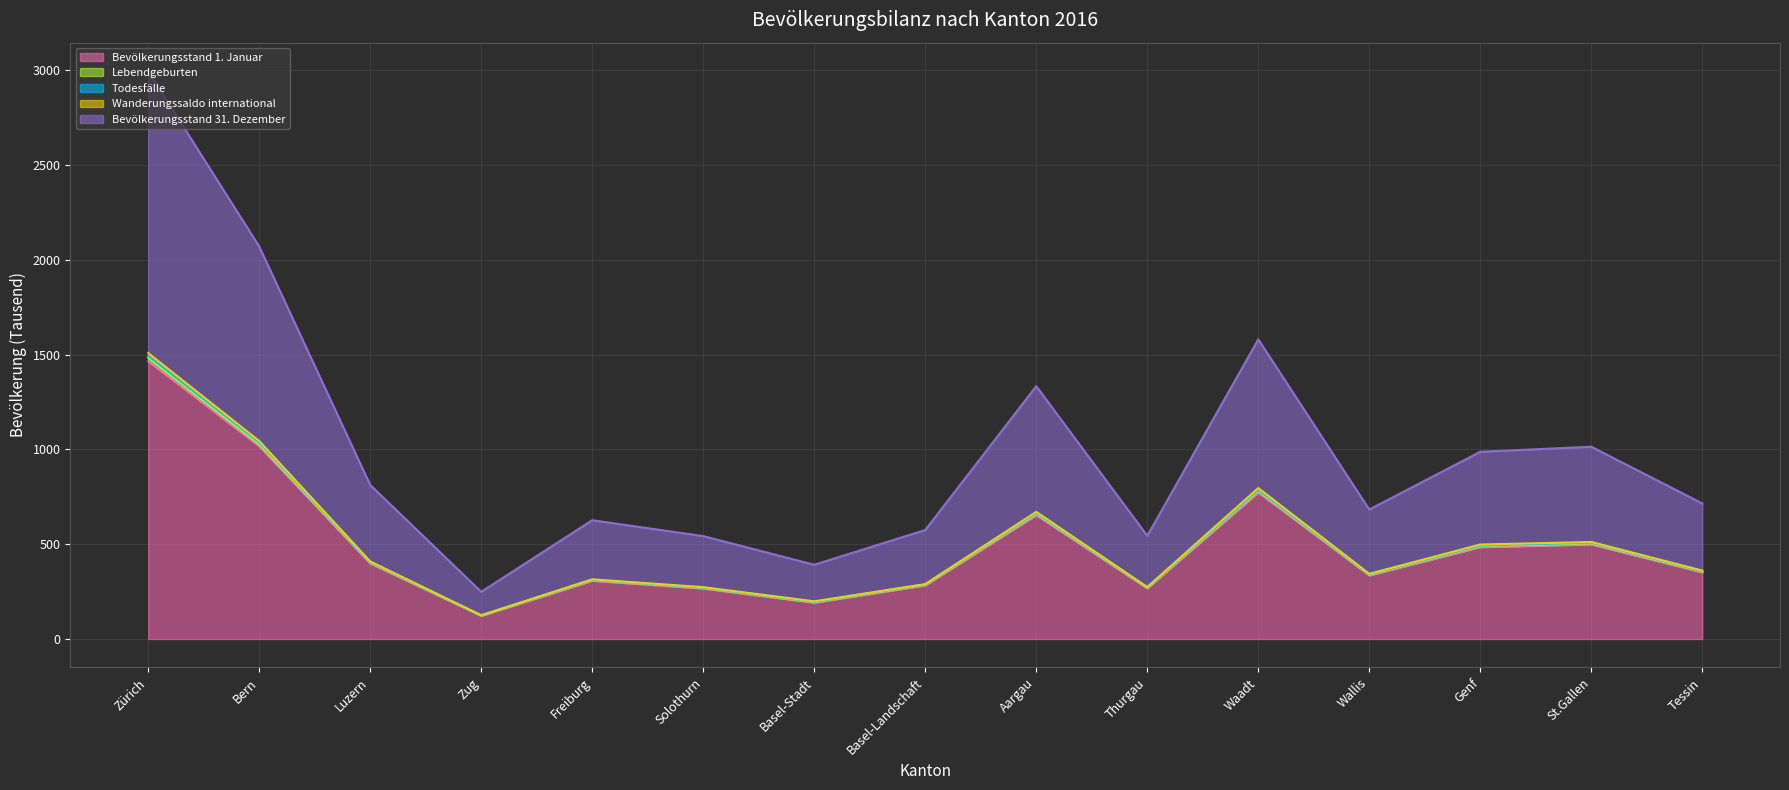

At which category is the sum across all series the highest?

Zürich